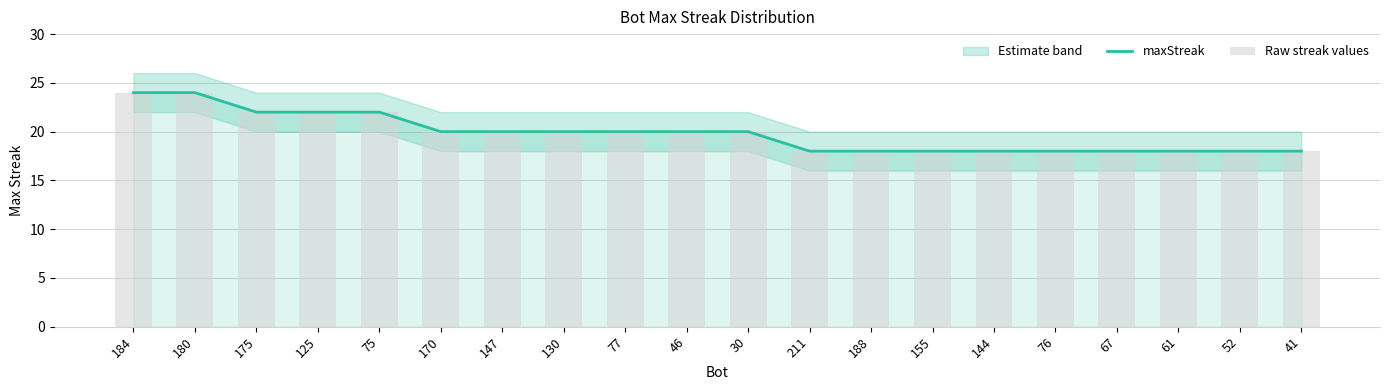

Reading left to right, transcribe all the data shown in this chart.

maxStreak: 184=24	180=24	175=22	125=22	75=22	170=20	147=20	130=20	77=20	46=20	30=20	211=18	188=18	155=18	144=18	76=18	67=18	61=18	52=18	41=18
Raw streak values: 184=24	180=24	175=22	125=22	75=22	170=20	147=20	130=20	77=20	46=20	30=20	211=18	188=18	155=18	144=18	76=18	67=18	61=18	52=18	41=18